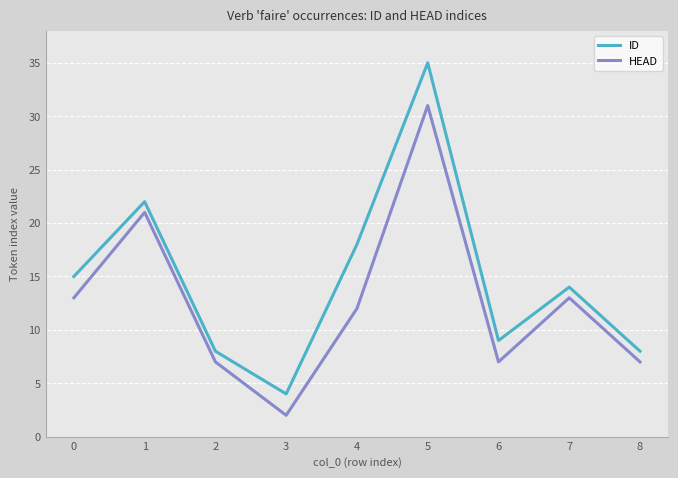

At which category does the chart reach its peak across all series?

5